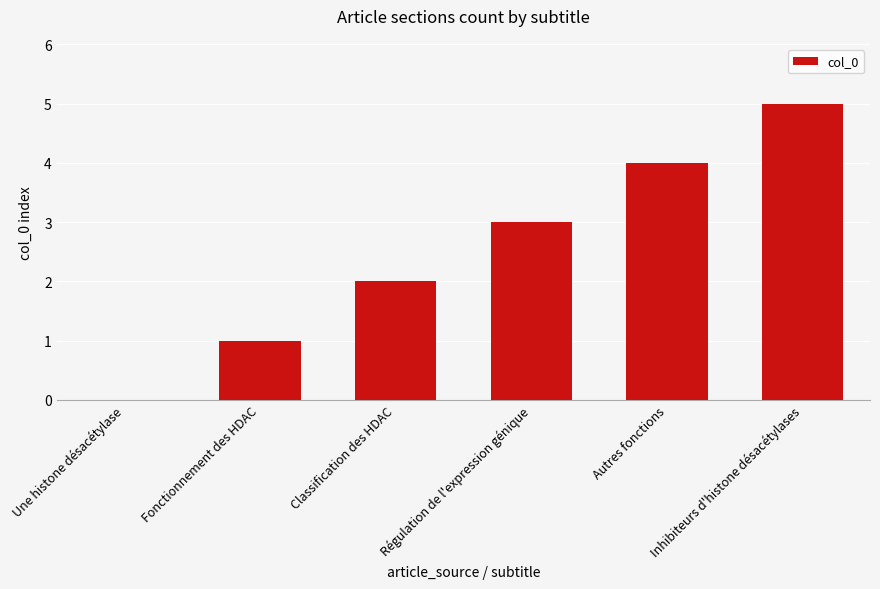

What is the sum of all values?

15